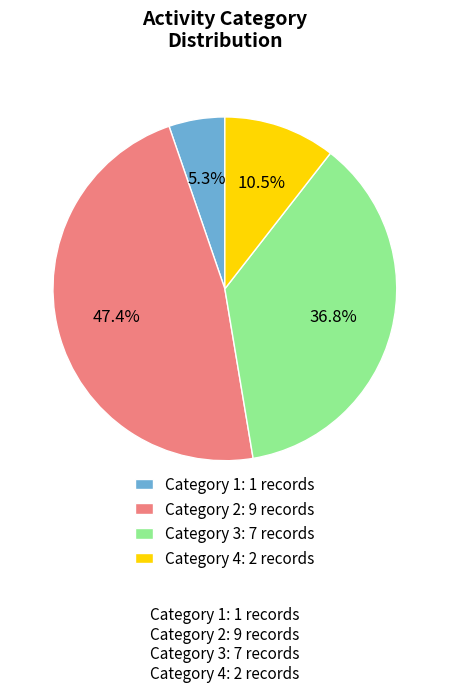

Approximately how many times larger is the value at Category 1: 1 records compared to Category 4: 2 records?

0.5